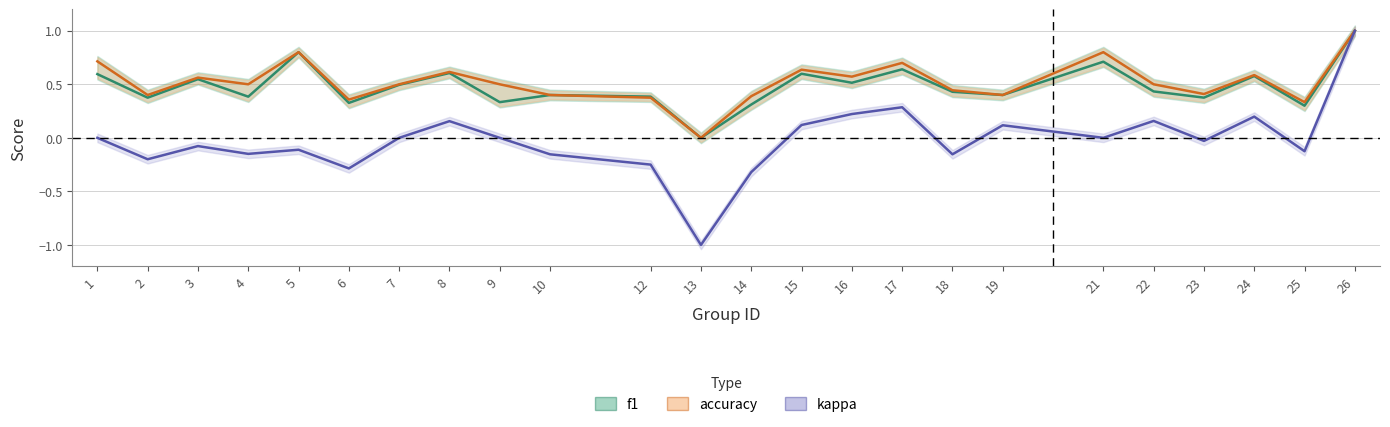

What is the average value of the f1 series?

0.5